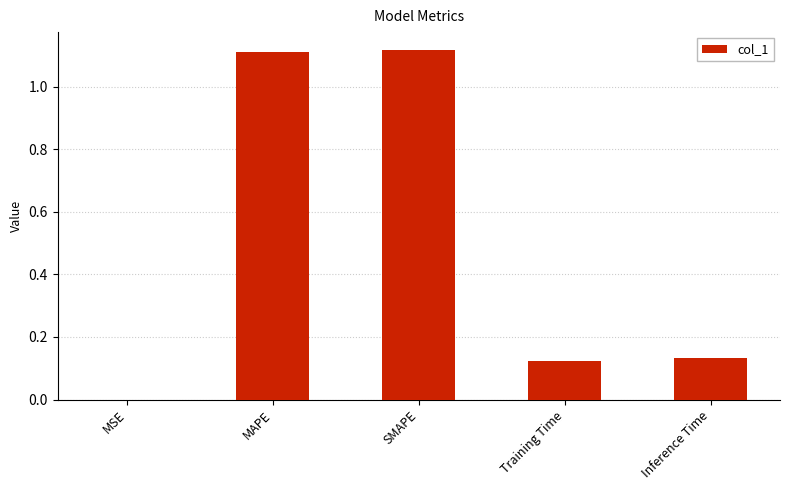

The value at SMAPE is 0.6. True or false?

False